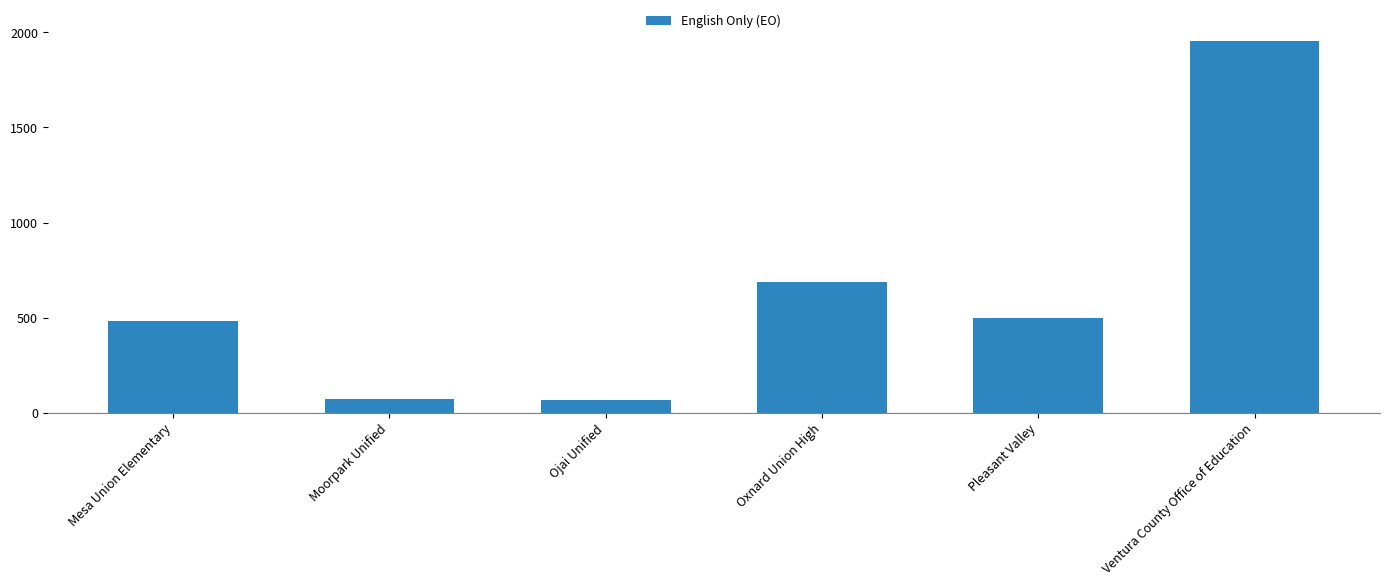

Are the bars horizontal?

No